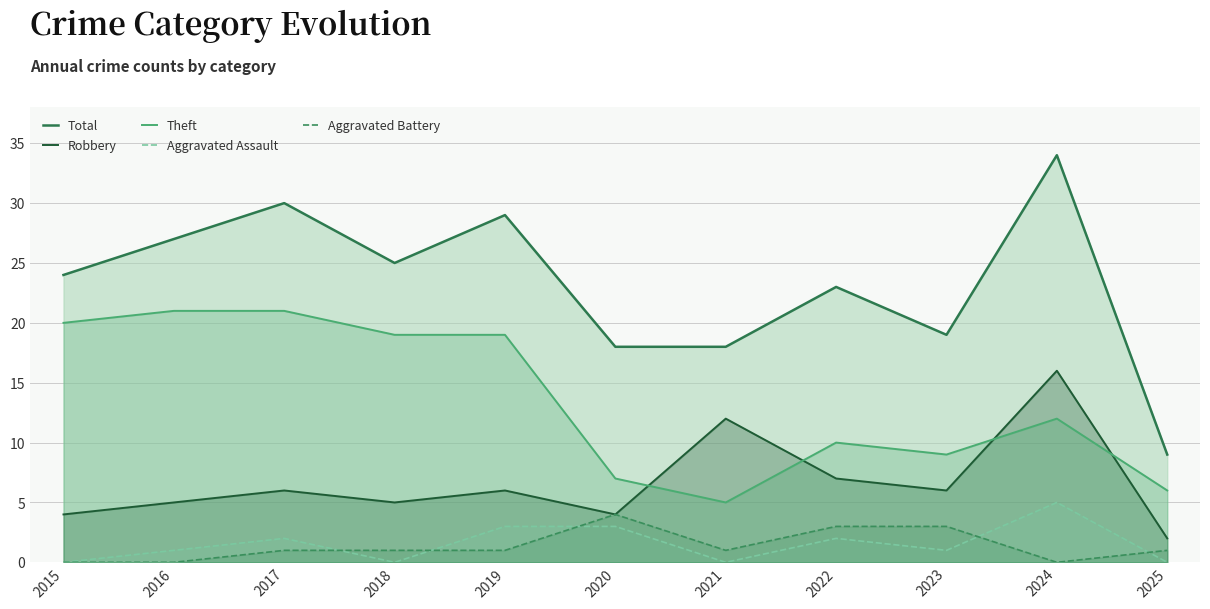

What is the total value across all series at 2021?

36